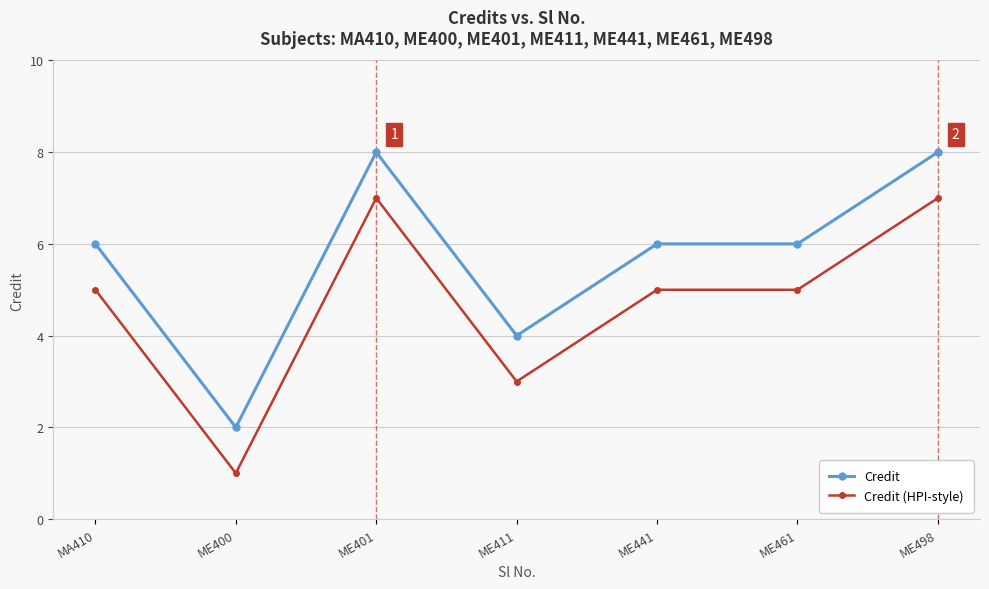

Reading left to right, list all the values displayed in this chart.

Credit: 6	2	8	4	6	6	8
Credit (HPI-style): 5	1	7	3	5	5	7